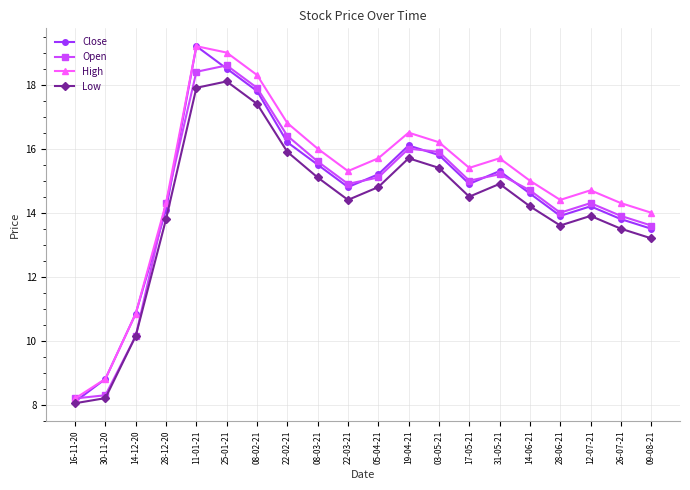

What is the spread (max minus min) of values at 09-08-21?

0.8